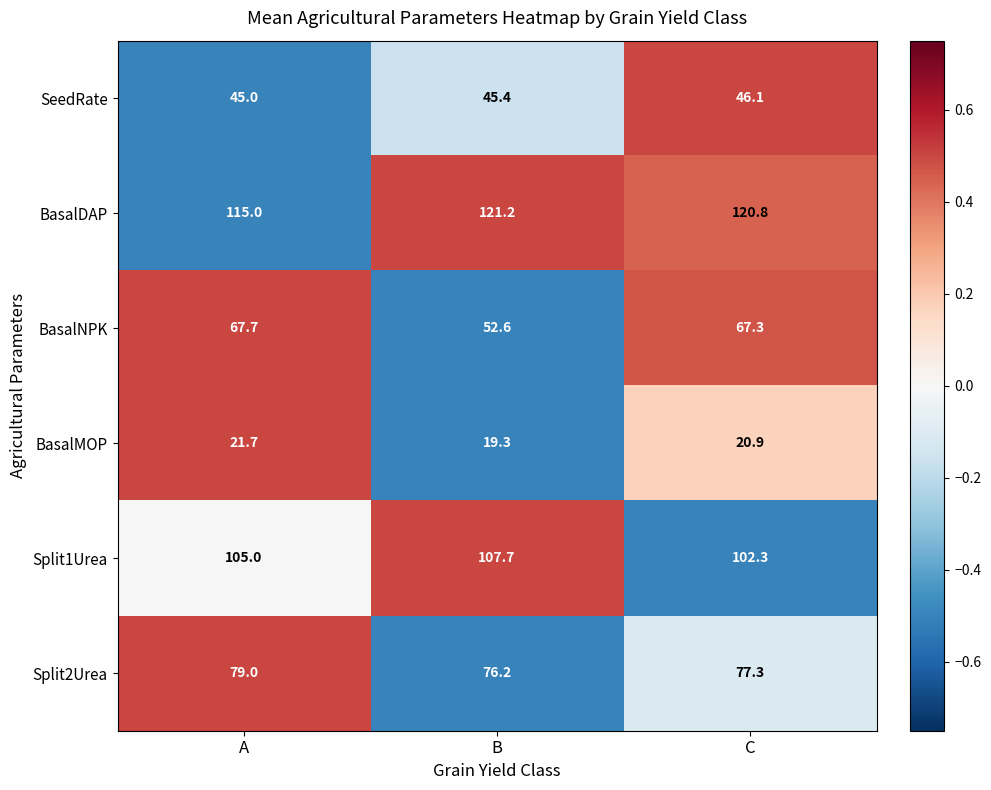

How many values in the Split1Urea series are below 105?

1